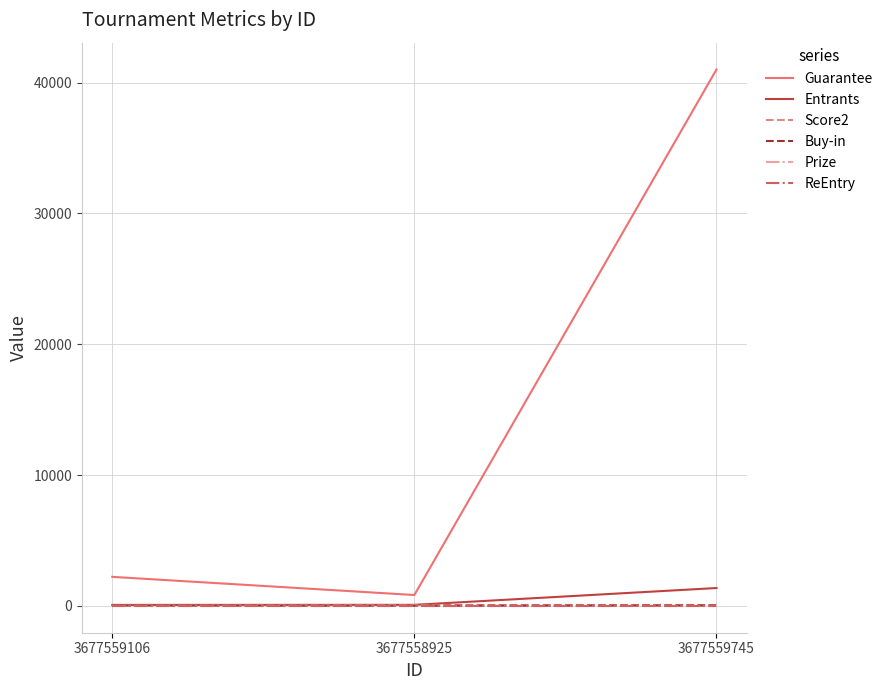

List the labels in order of Guarantee value, largest first.

3677559745, 3677559106, 3677558925